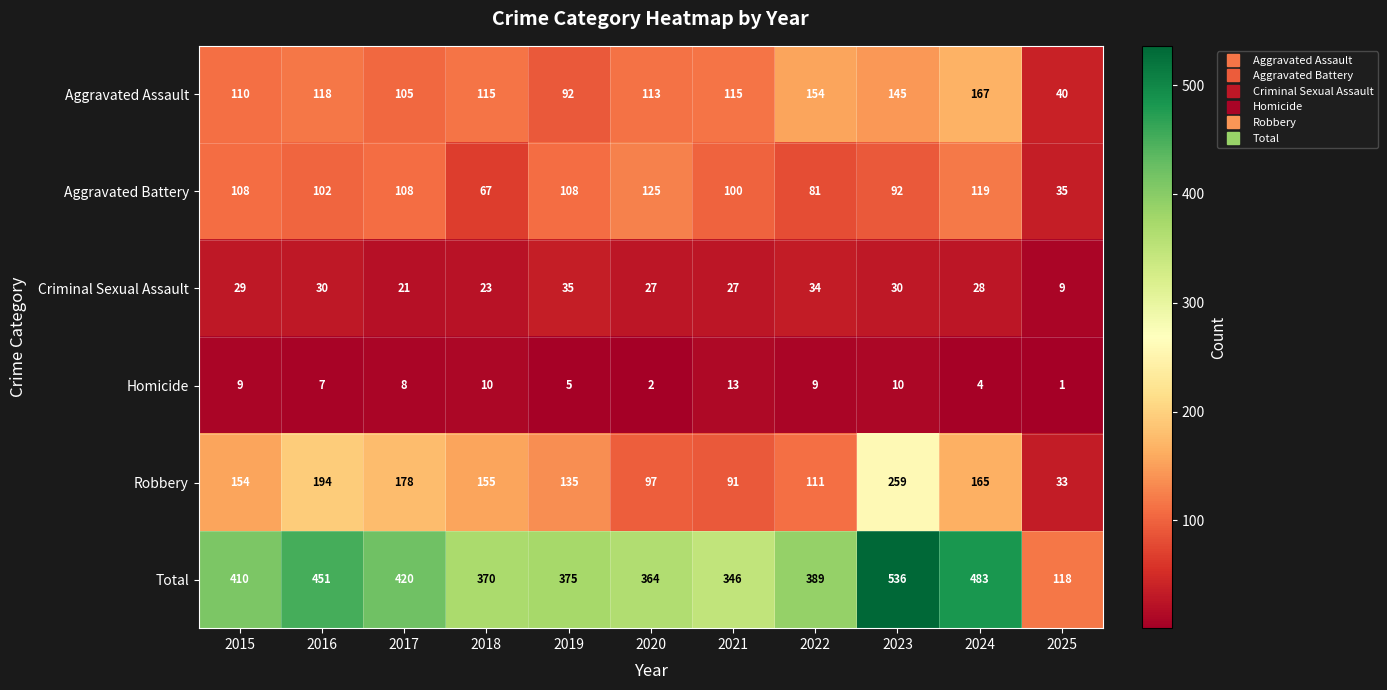

How many distinct data groups are displayed?

6